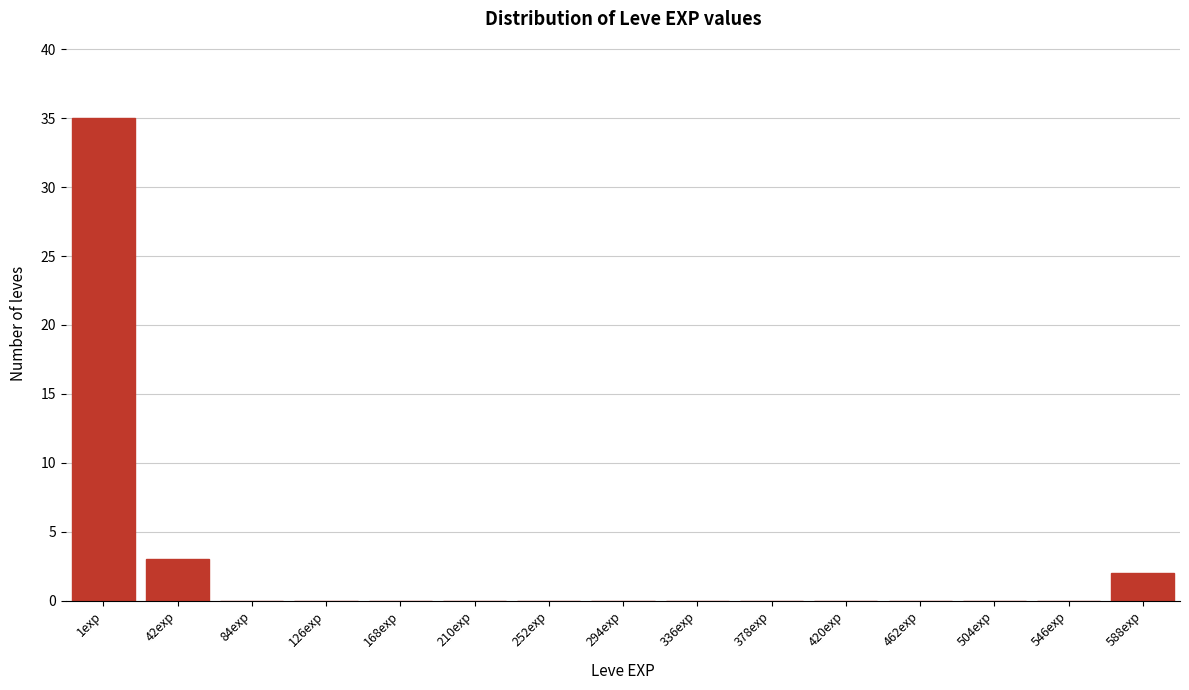

Reading left to right, extract all data points from this chart.

1exp=35	42exp=3	84exp=0	126exp=0	168exp=0	210exp=0	252exp=0	294exp=0	336exp=0	378exp=0	420exp=0	462exp=0	504exp=0	546exp=0	588exp=2